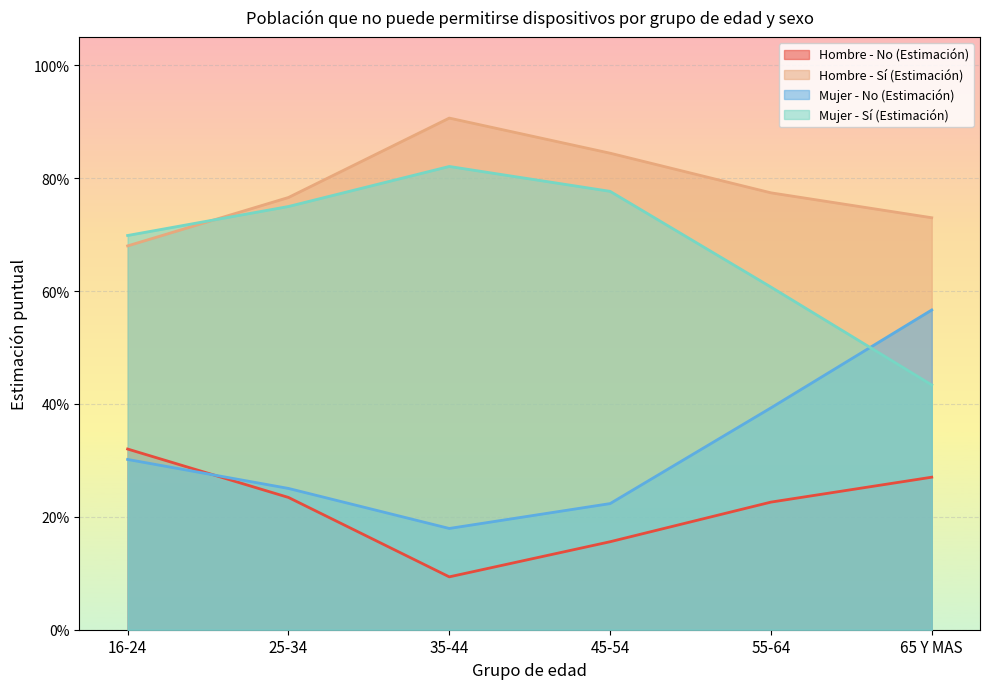

What is the label of the 5th point from the right?

25-34